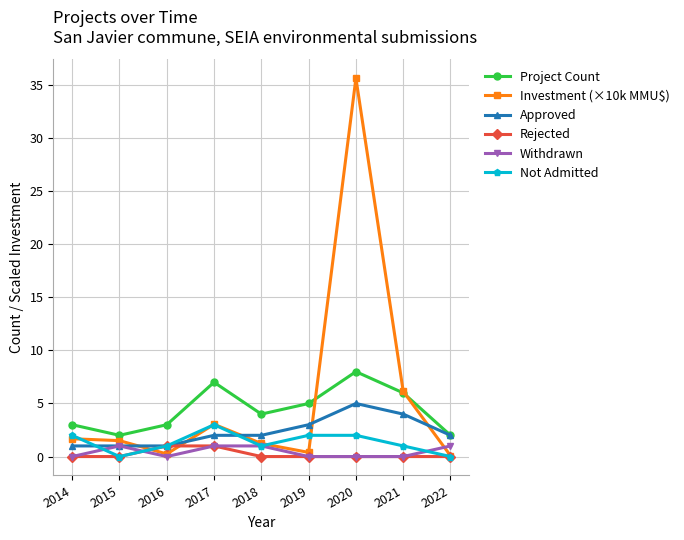

What is the average value of the Approved series?

2.3